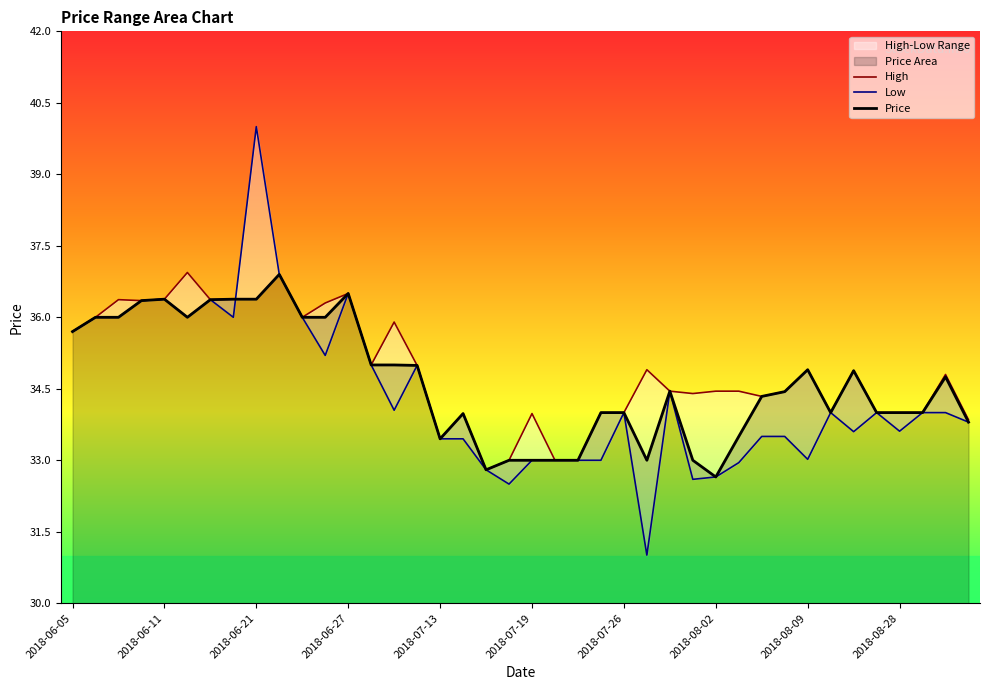

How many data points in Price are less than 34?

12